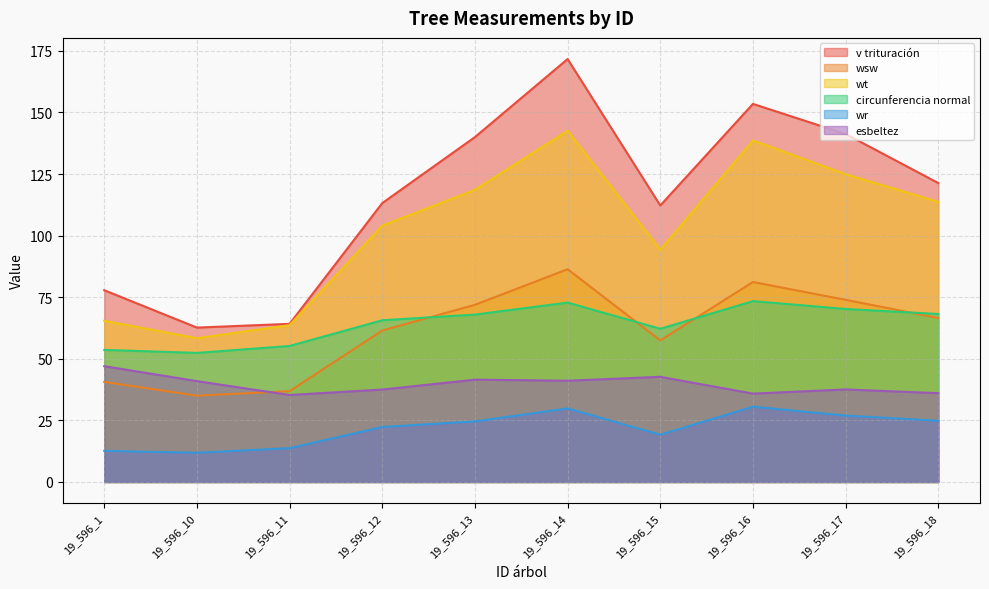

Which series has the widest spread of values?

v trituración